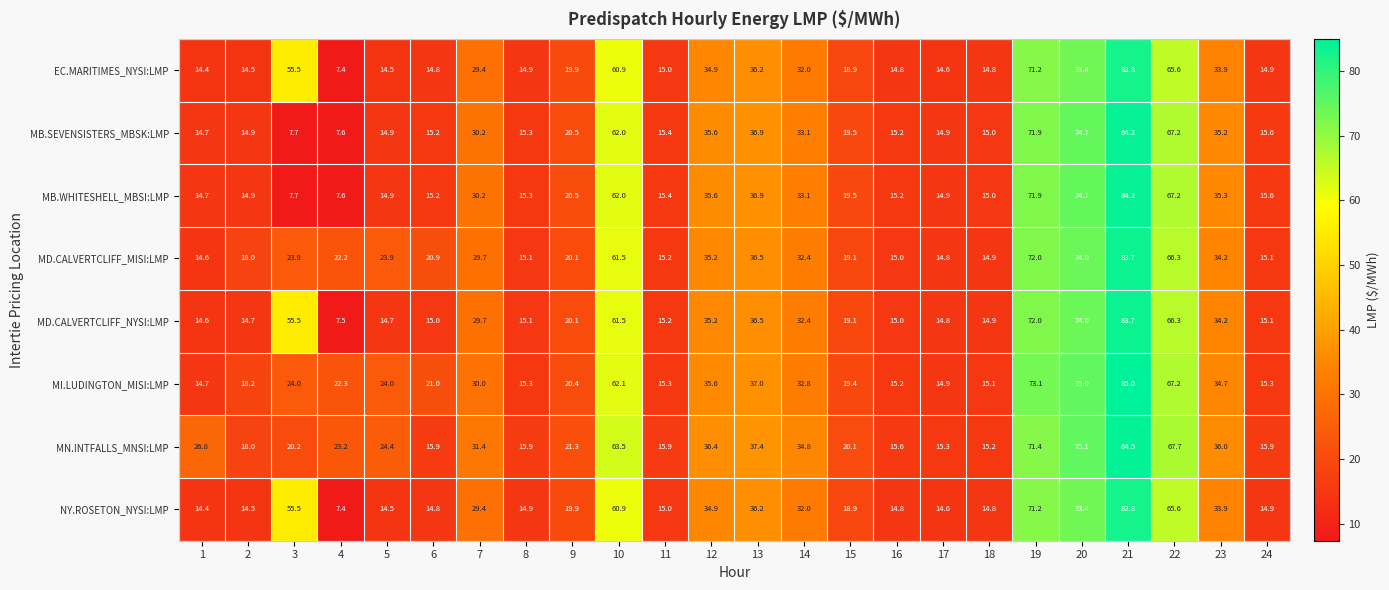

What is the total value across all series at 10?

494.4